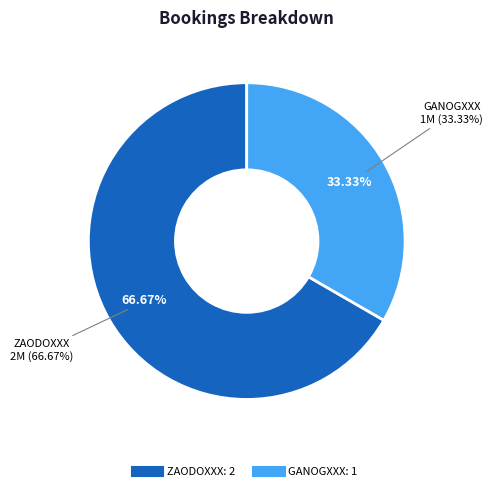

What is the largest slice in the pie chart?

ZAODOXXX